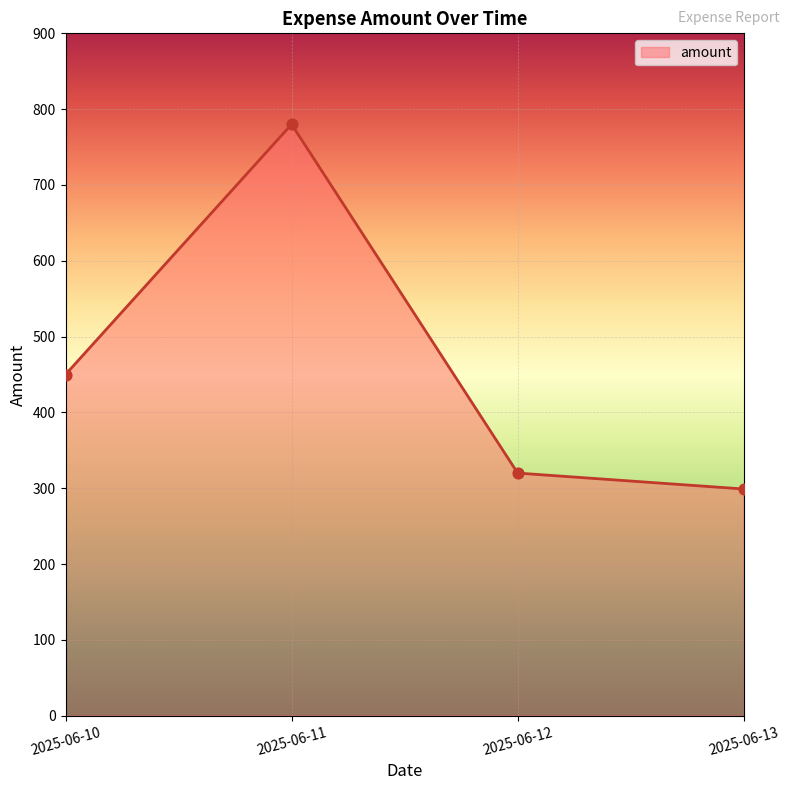

What is the ratio of the value at 2025-06-13 to the value at 2025-06-12?

0.9